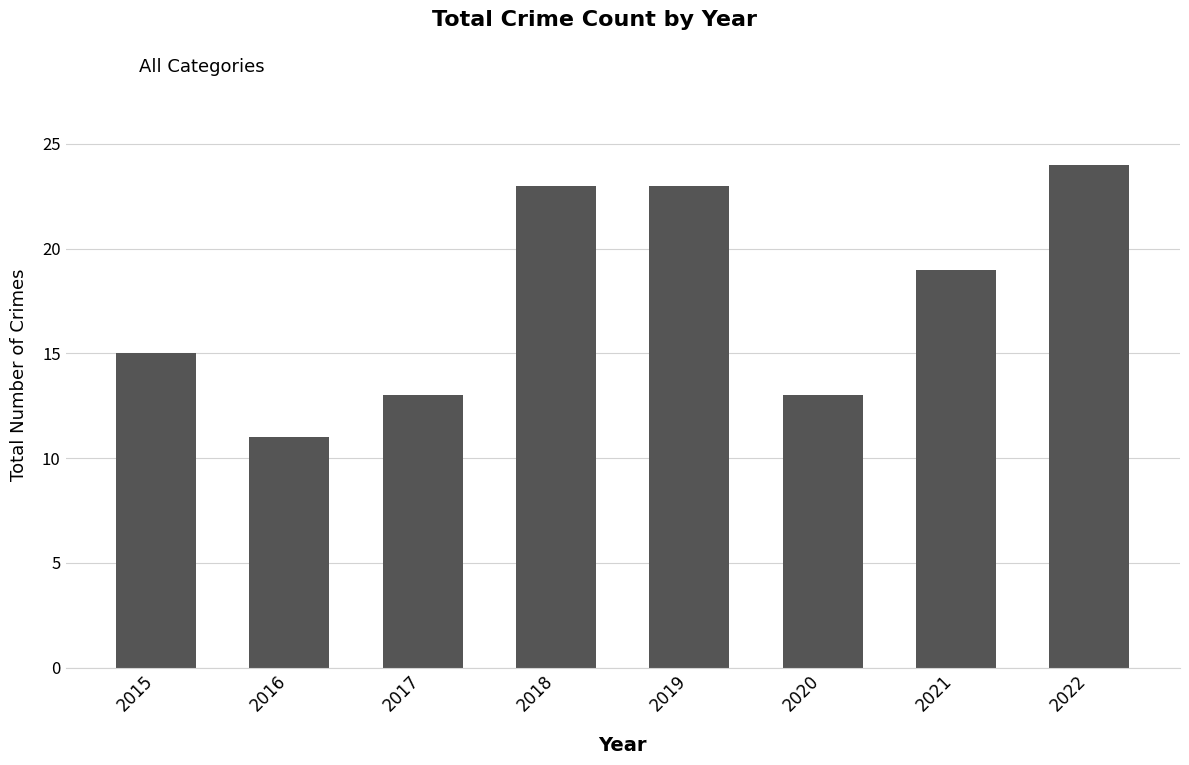

What is the difference between the maximum and minimum values?

13